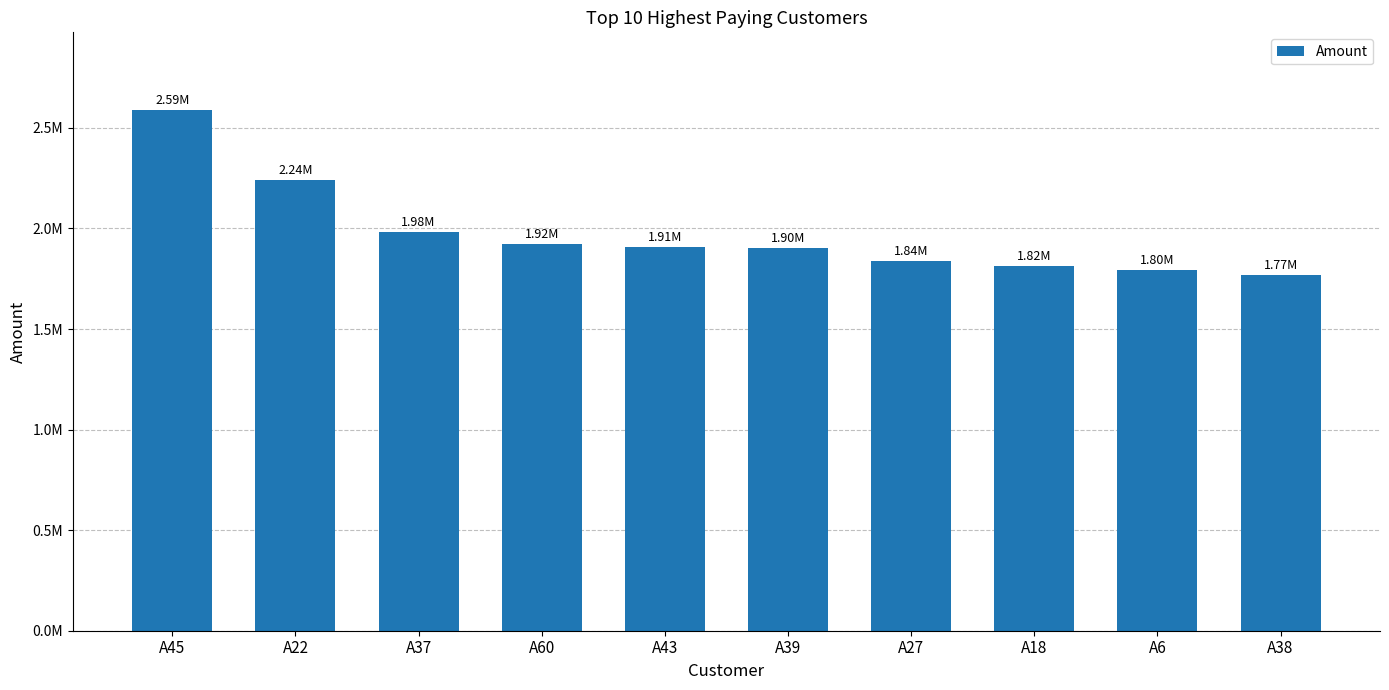

Rank the categories by value from lowest to highest.

A38, A6, A18, A27, A39, A43, A60, A37, A22, A45